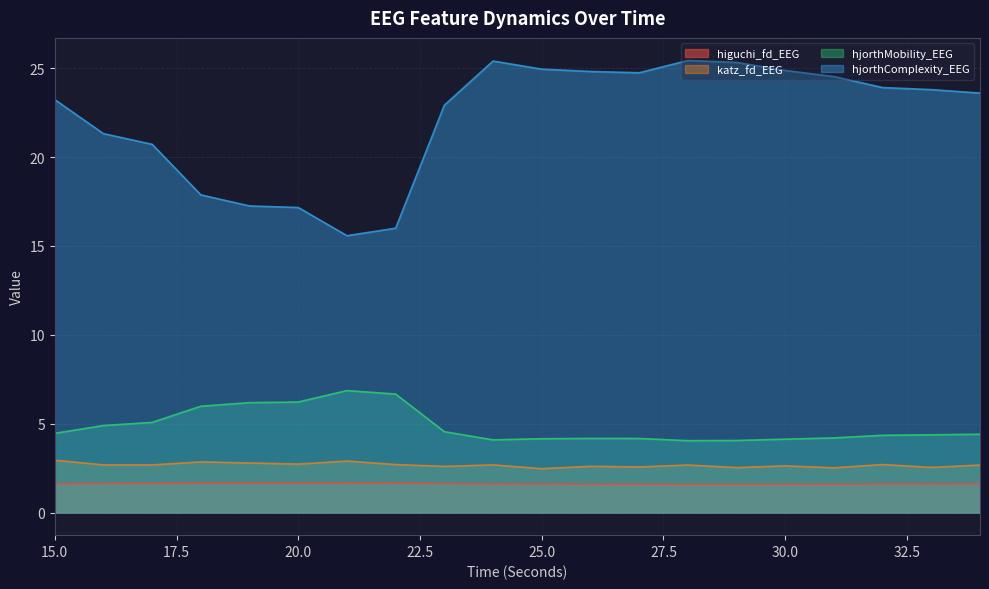

What is the difference between the hjorthComplexity_EEG values at 26 and 20?

7.7